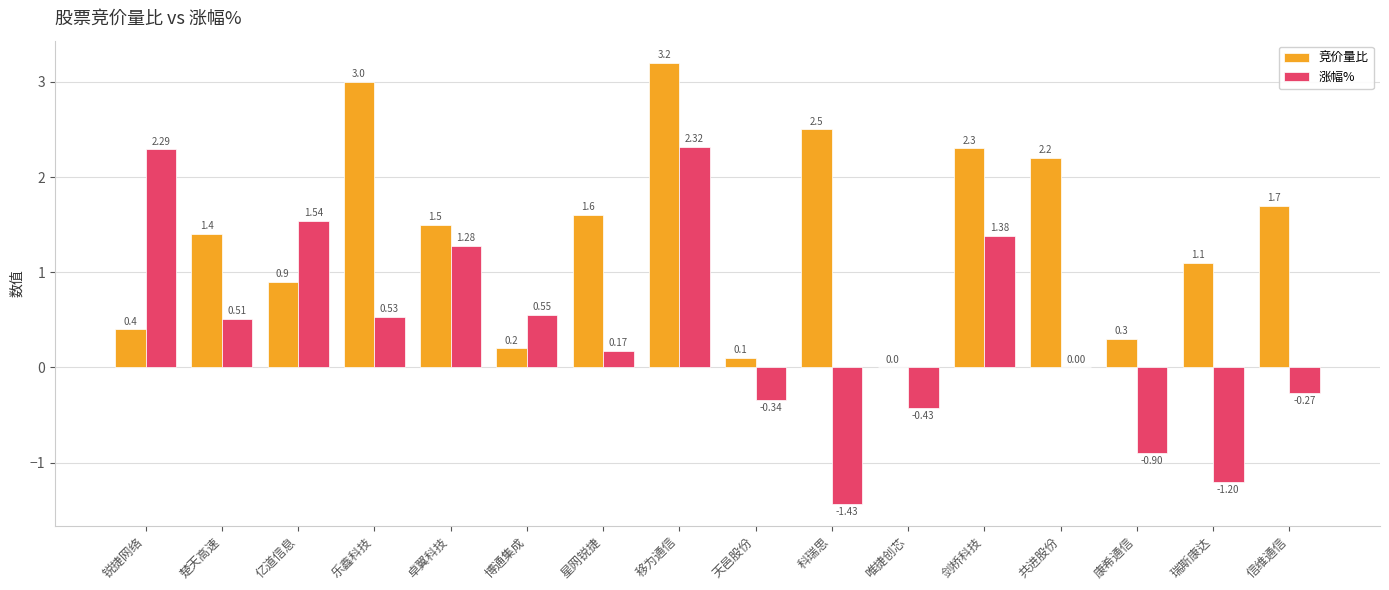

Are the bars grouped side by side (vs. stacked)?

Yes